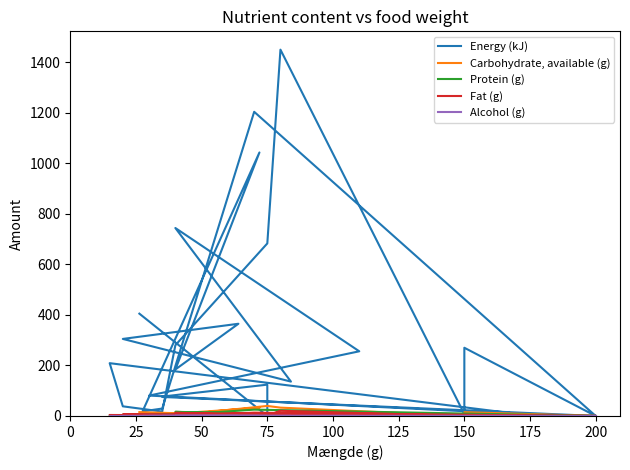

What is the maximum value shown in the chart?

1450.0